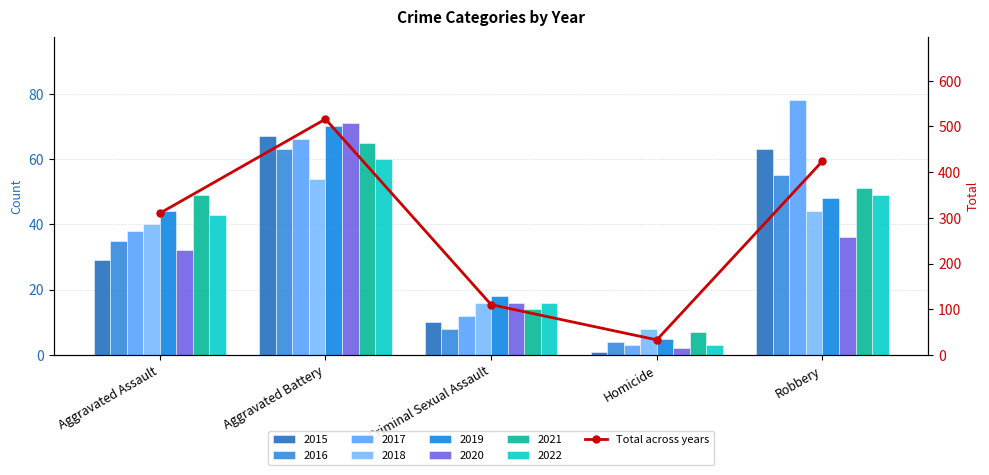

The chart shows a value of 516 at Aggravated Battery. True or false?

True